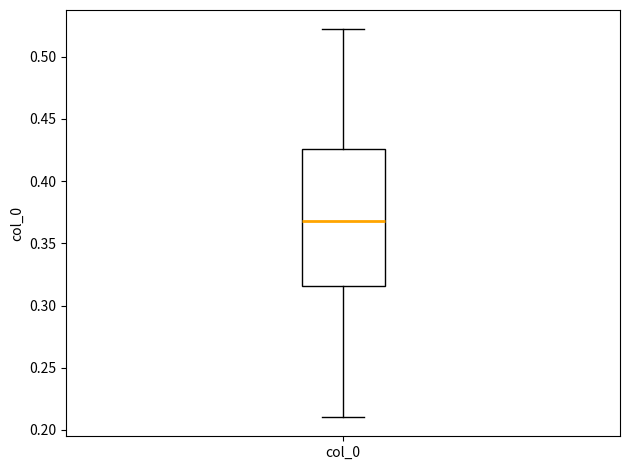

Where does the median line of the box for col_0 sit on the y-axis? The values are not printed on the chart, so give them approximately, as read against the axis.

0.370